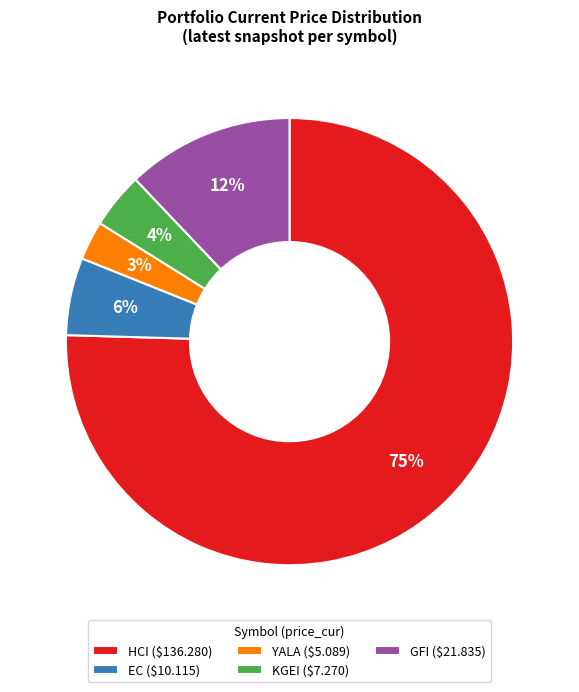

What percentage is the EC ($10.115) slice, to the nearest percent?

6%